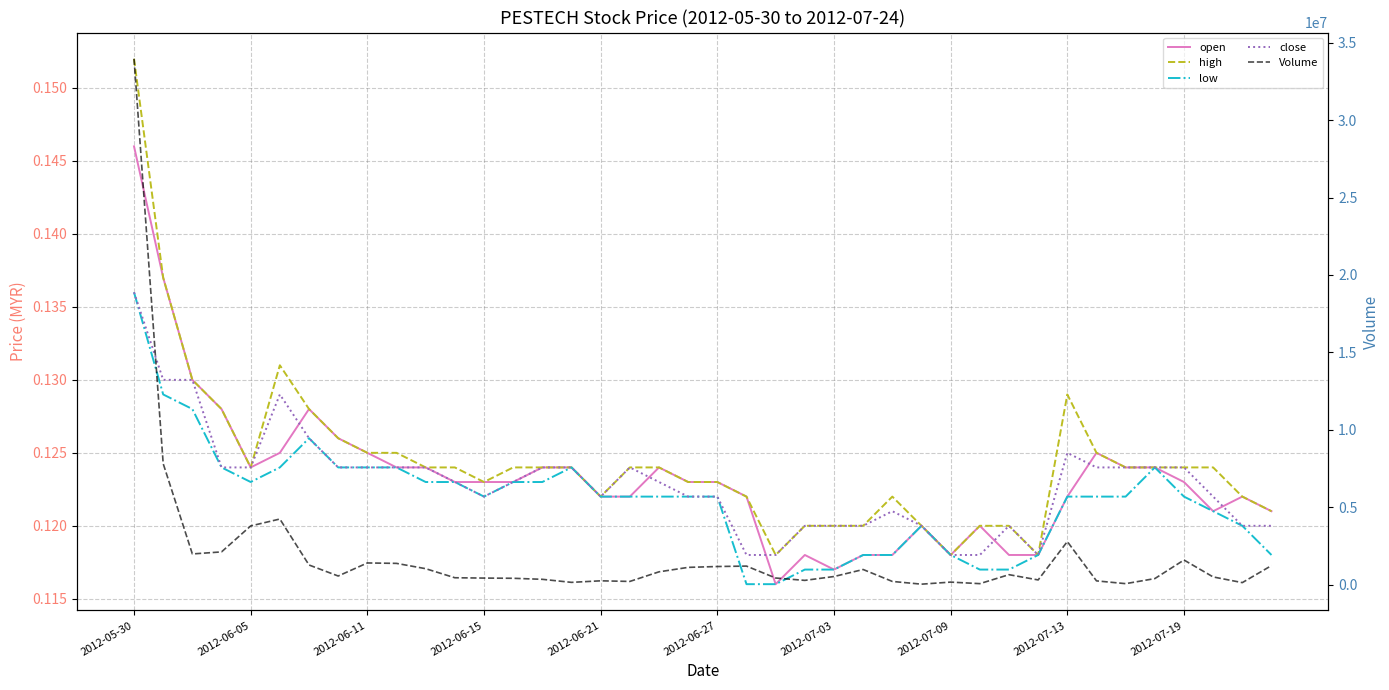

Is the value of high at 29 greater than the value of open at 27?

No